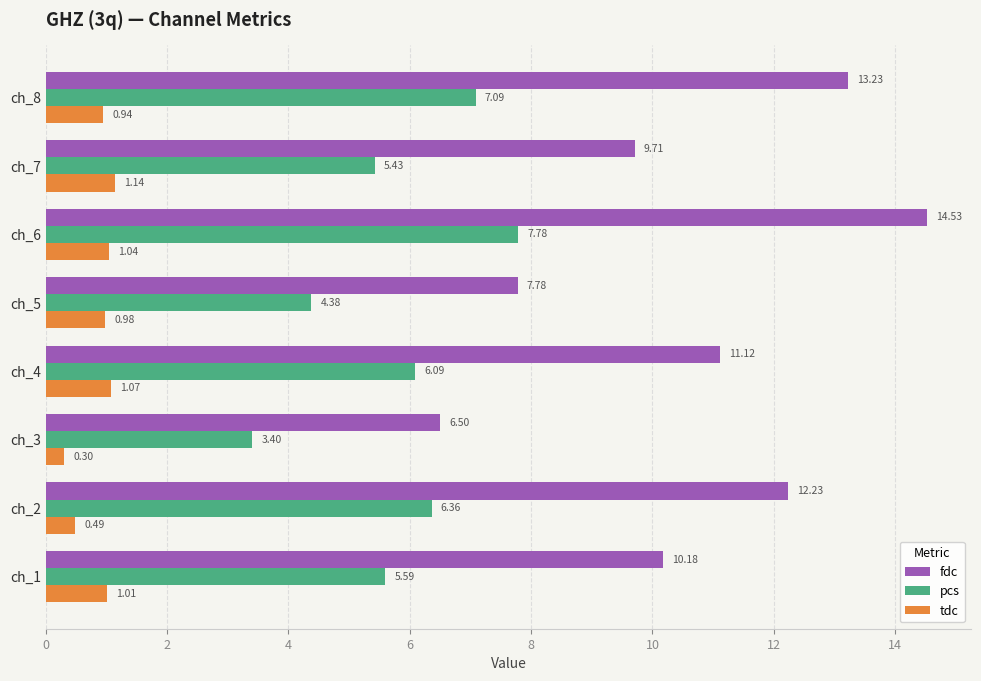

How many data points does each series have?

8